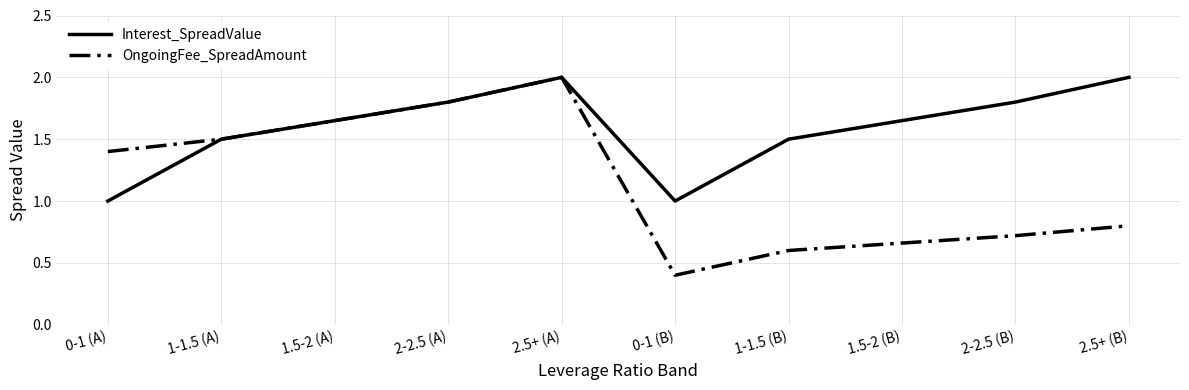

At which category does OngoingFee_SpreadAmount reach its first local peak?

2.5+ (A)